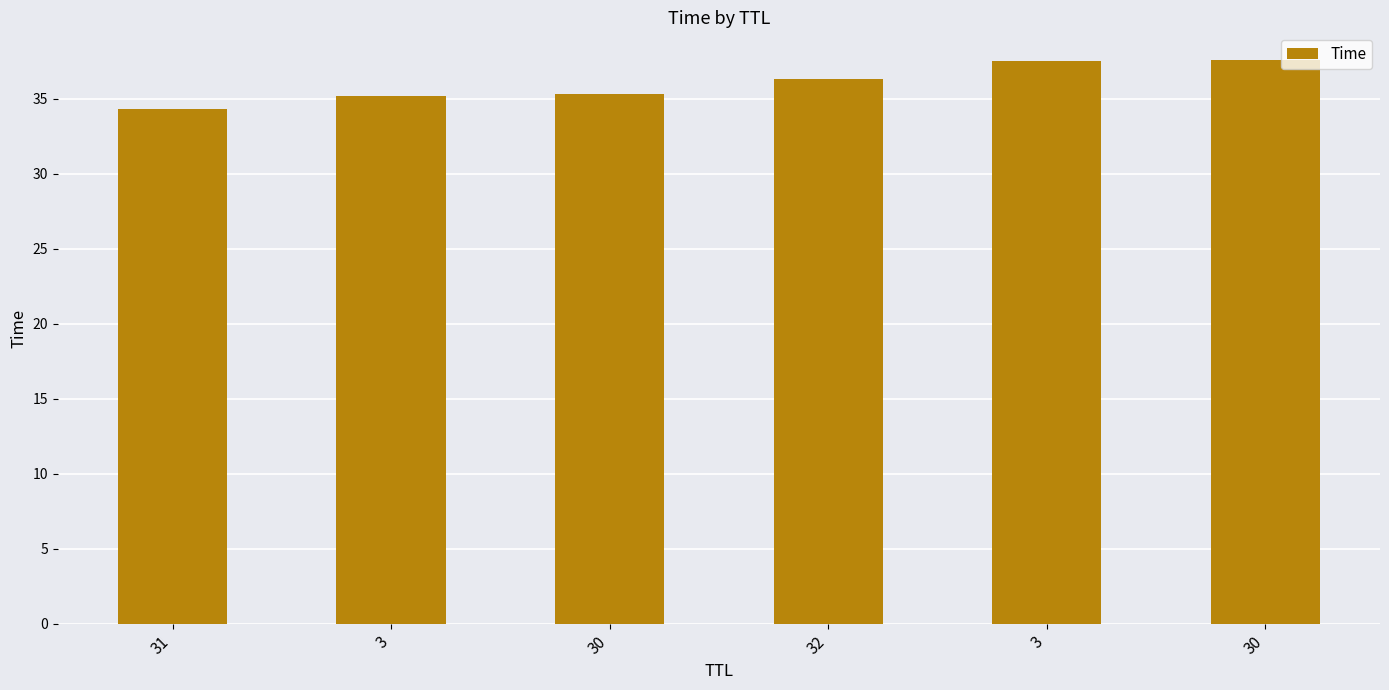

How many values are below 36?

3